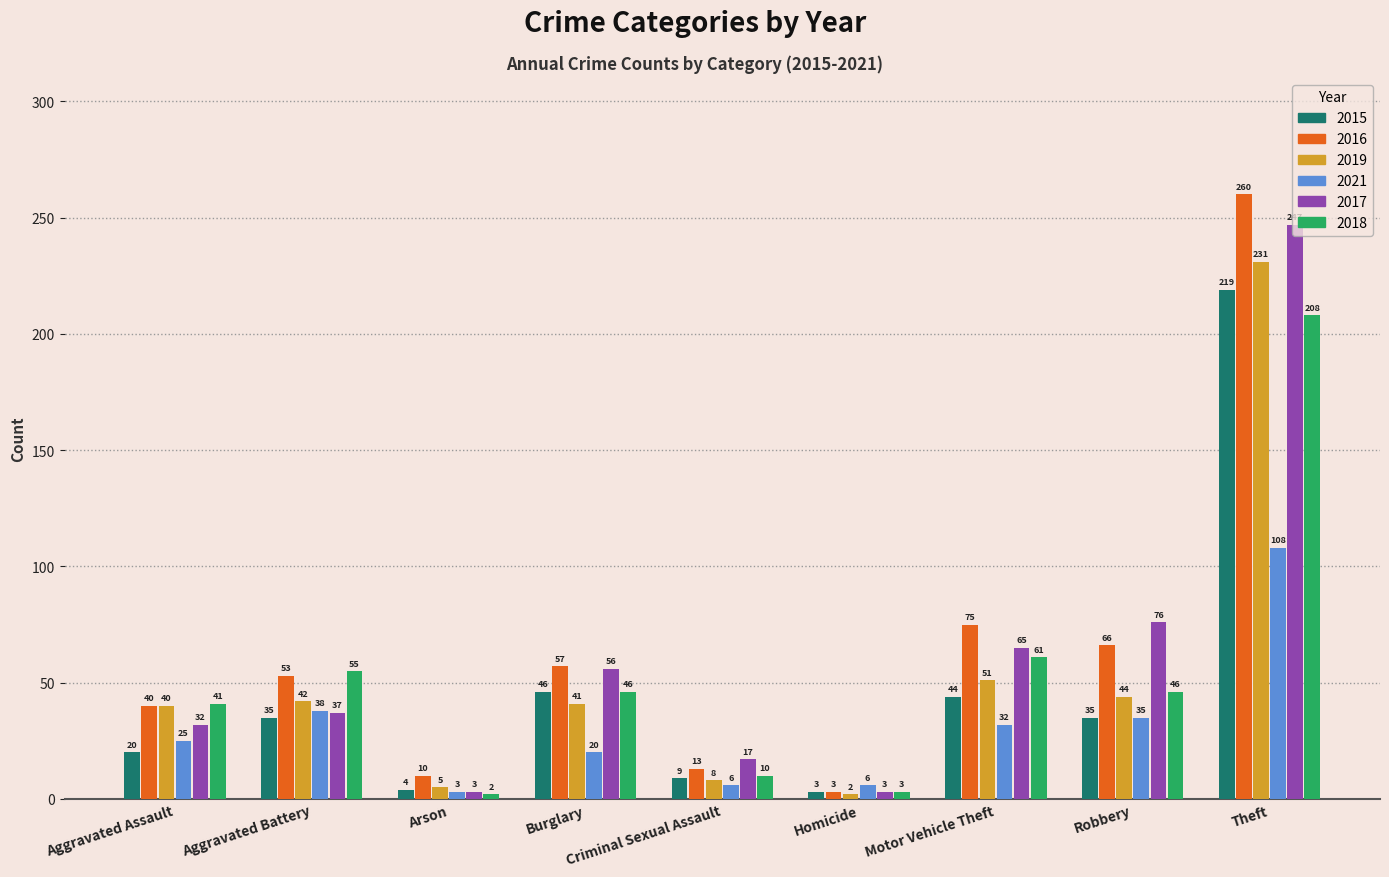

What is the lowest value of the 2021 series?

3